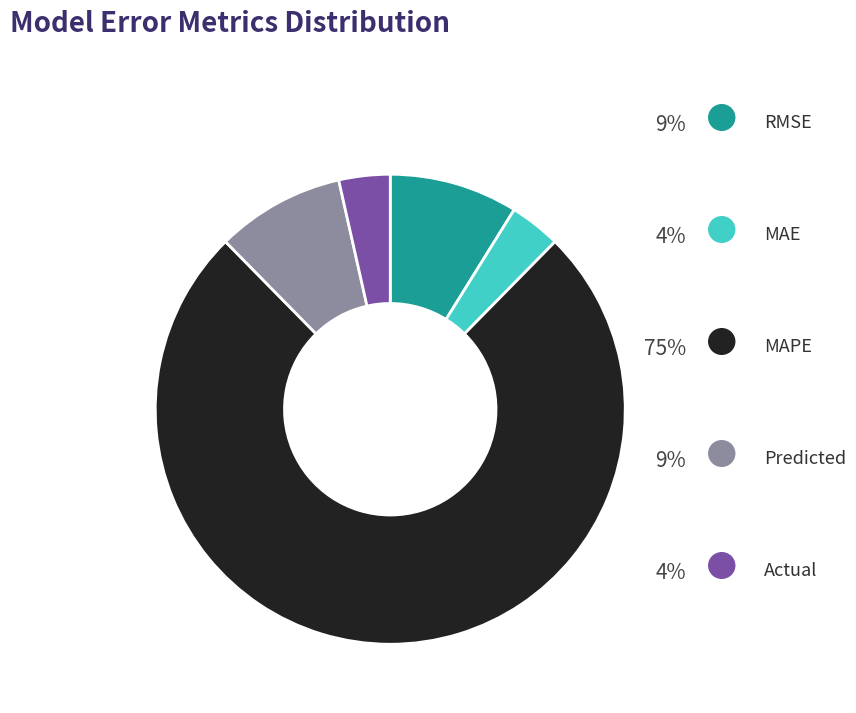

Is there any slice that represents more than half of the pie?

Yes